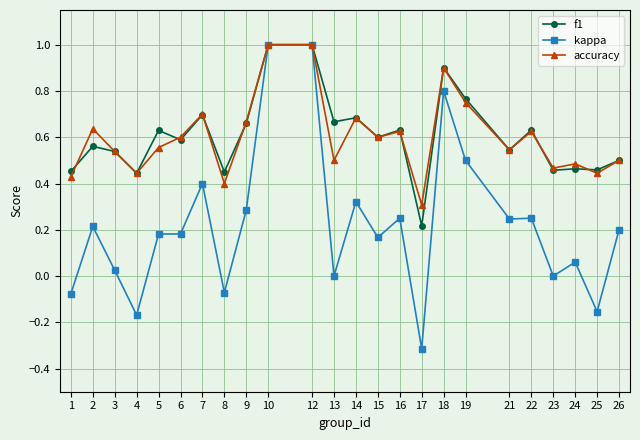

Is it true that accuracy equals 0.4 at 8?

True